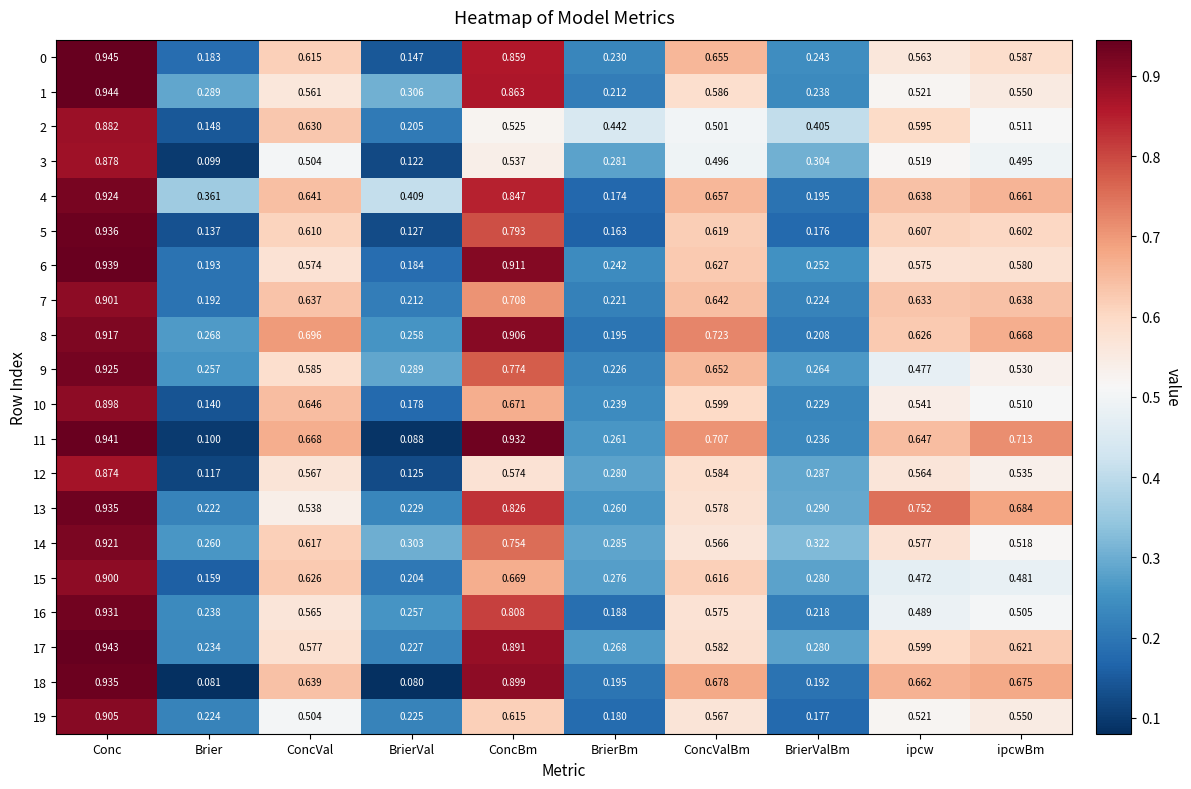

At which label does 3 reach its peak?

Conc